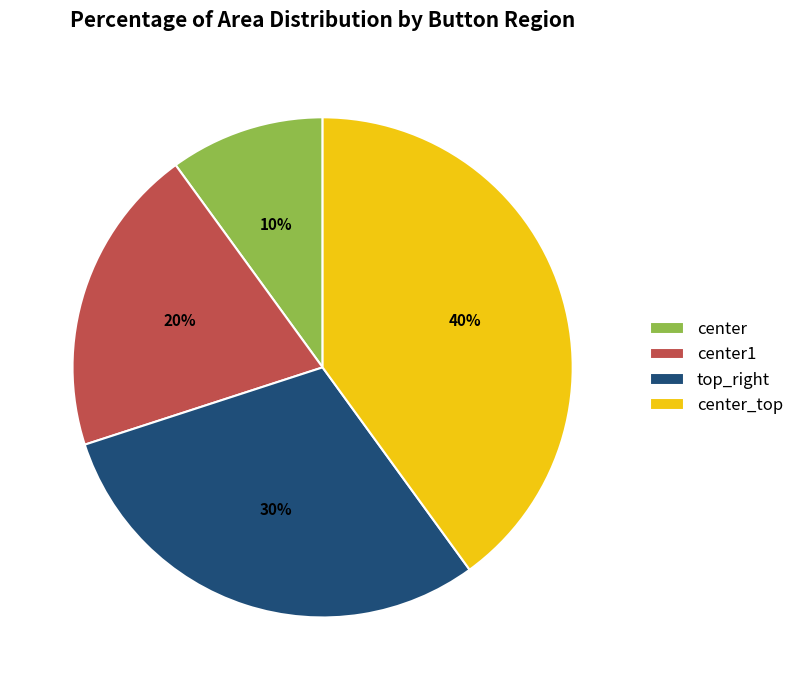

What is the smallest slice in the pie chart?

center